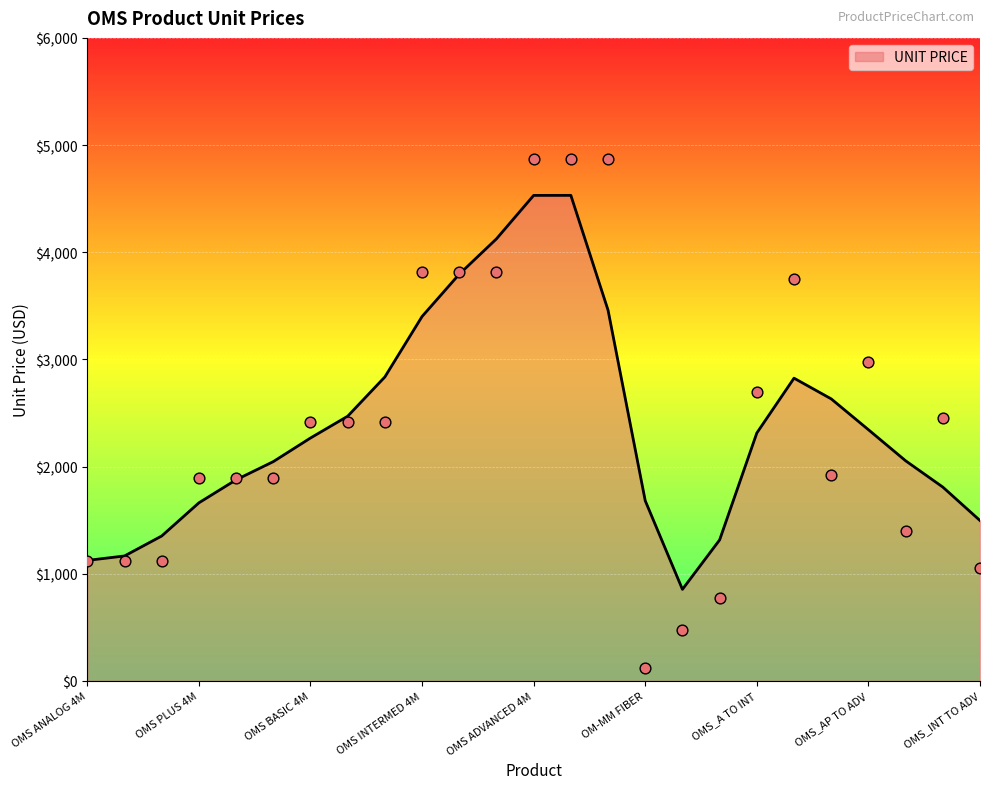

Which has a higher value, OMS BASIC 5F or OMS PLUS 4M?

OMS BASIC 5F